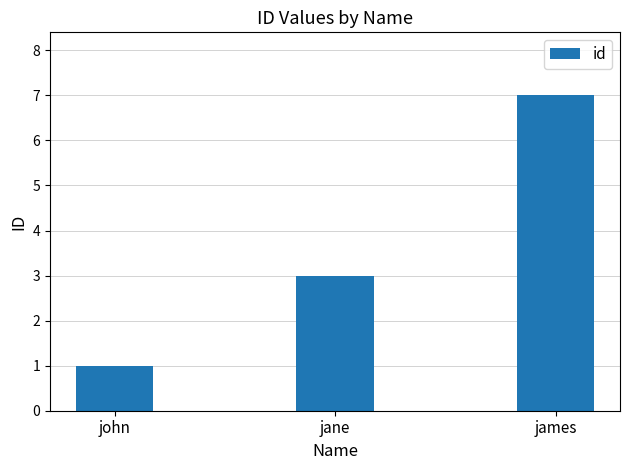

Reading left to right, extract all data points from this chart.

1	3	7